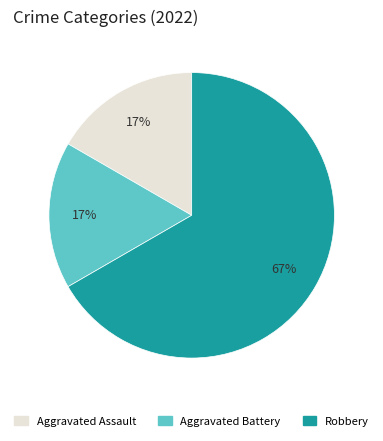

Which has a higher value, Robbery or Aggravated Assault?

Robbery